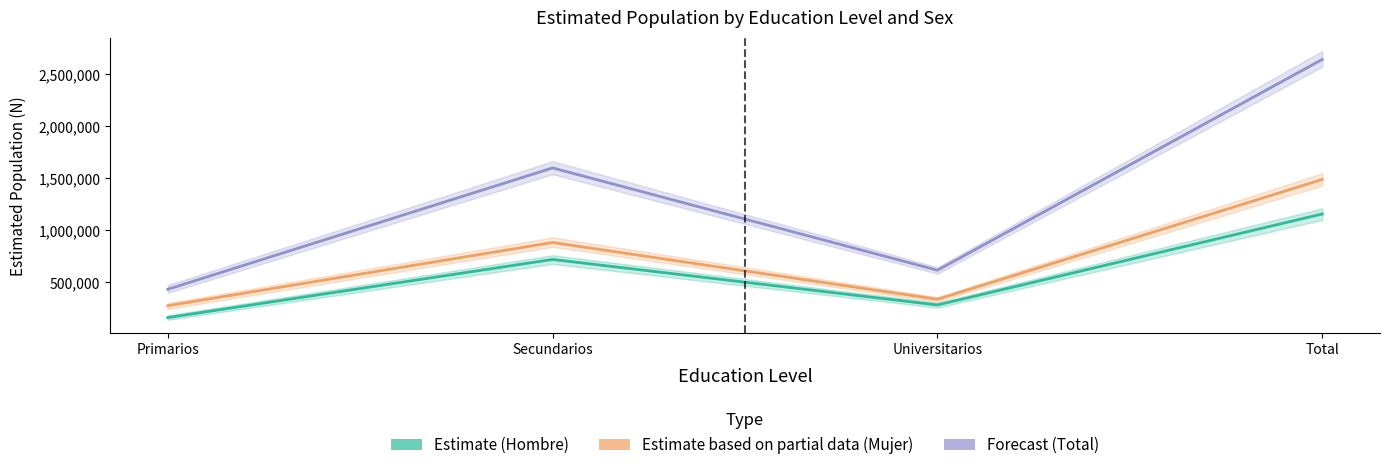

What is the label of the 1st point from the left?

Primarios